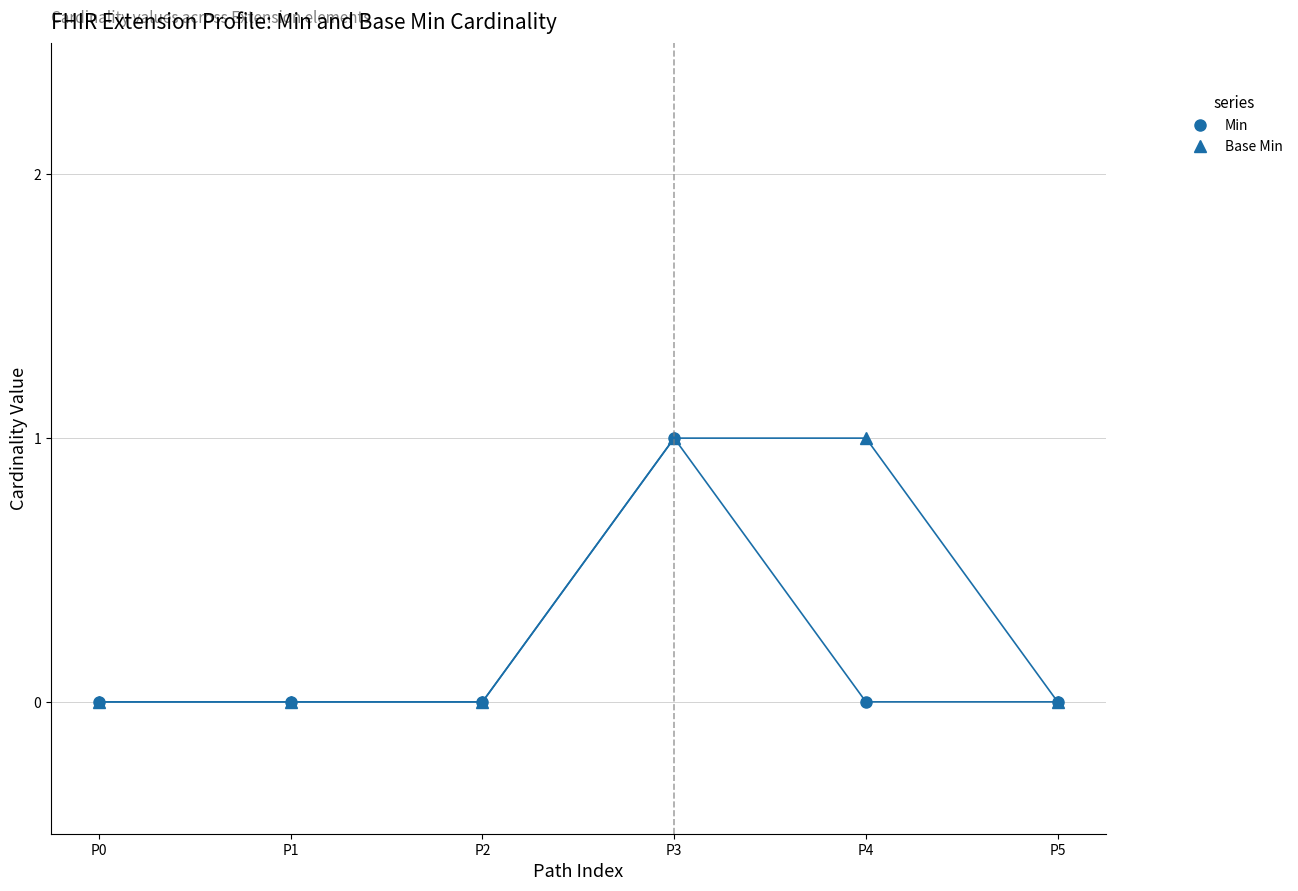

True or false: Min has more than 0 interior local peaks.

True